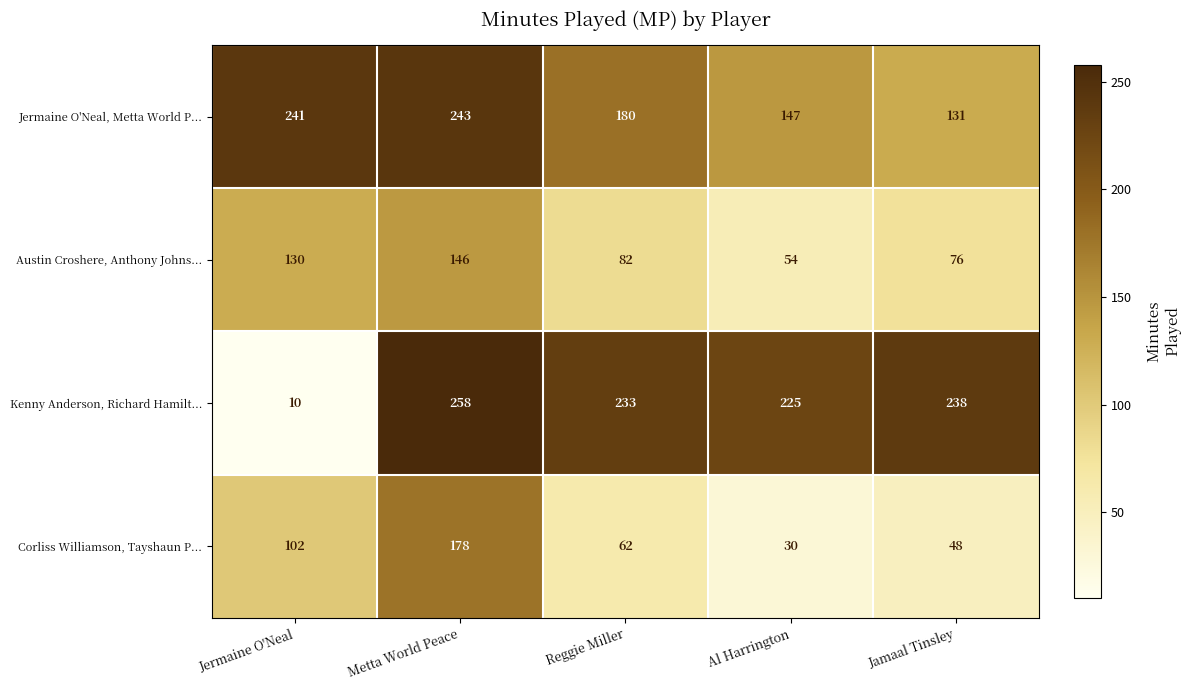

What is the spread (max minus min) of values at Metta World Peace?

112